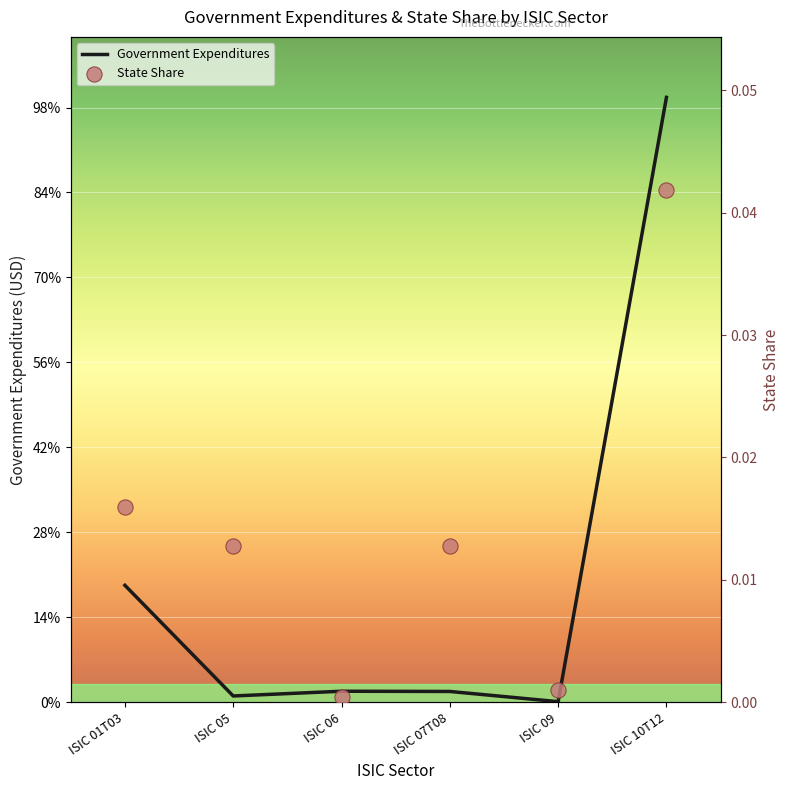

What is the total value across all series at ISIC 07T08?

6296430.2